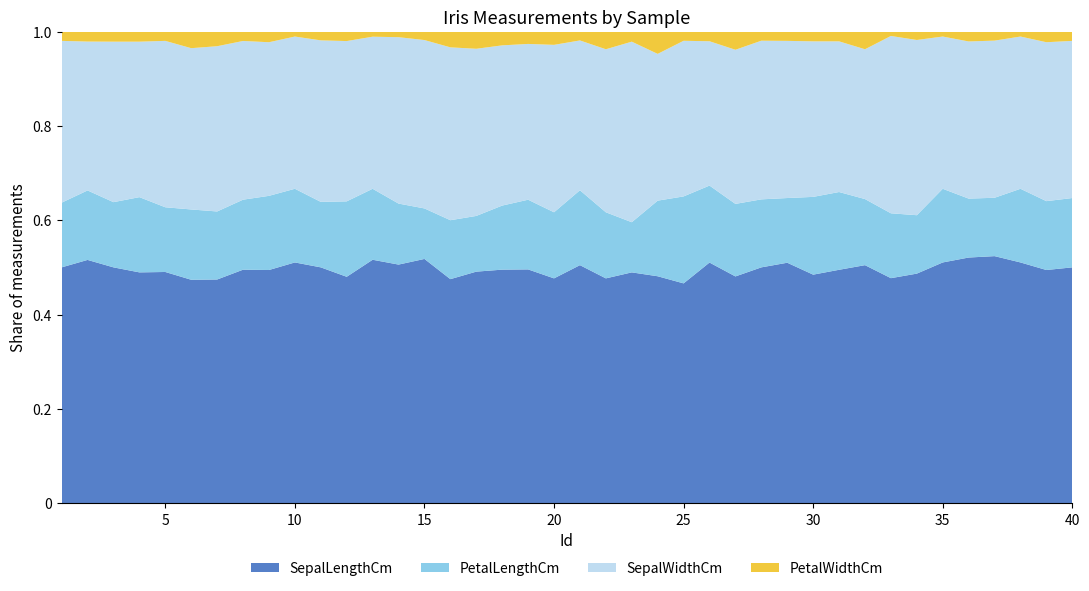

Reading left to right, what are all the values shown in this chart?

SepalLengthCm: 5.1	4.9	4.7	4.6	5.0	5.4	4.6	5.0	4.4	4.9	5.4	4.8	4.8	4.3	5.8	5.7	5.4	5.1	5.7	5.1	5.4	5.1	4.6	5.1	4.8	5.0	5.0	5.2	5.2	4.7	4.8	5.4	5.2	5.5	4.9	5.0	5.5	4.9	4.4	5.1
PetalLengthCm: 1.4	1.4	1.3	1.5	1.4	1.7	1.4	1.5	1.4	1.5	1.5	1.6	1.4	1.1	1.2	1.5	1.3	1.4	1.7	1.5	1.7	1.5	1.0	1.7	1.9	1.6	1.6	1.5	1.4	1.6	1.6	1.5	1.5	1.4	1.5	1.2	1.3	1.5	1.3	1.5
SepalWidthCm: 3.5	3.0	3.2	3.1	3.6	3.9	3.4	3.4	2.9	3.1	3.7	3.4	3.0	3.0	4.0	4.4	3.9	3.5	3.8	3.8	3.4	3.7	3.6	3.3	3.4	3.0	3.4	3.5	3.4	3.2	3.1	3.4	4.1	4.2	3.1	3.2	3.5	3.1	3.0	3.4
PetalWidthCm: 0.2	0.2	0.2	0.2	0.2	0.4	0.3	0.2	0.2	0.1	0.2	0.2	0.1	0.1	0.2	0.4	0.4	0.3	0.3	0.3	0.2	0.4	0.2	0.5	0.2	0.2	0.4	0.2	0.2	0.2	0.2	0.4	0.1	0.2	0.1	0.2	0.2	0.1	0.2	0.2